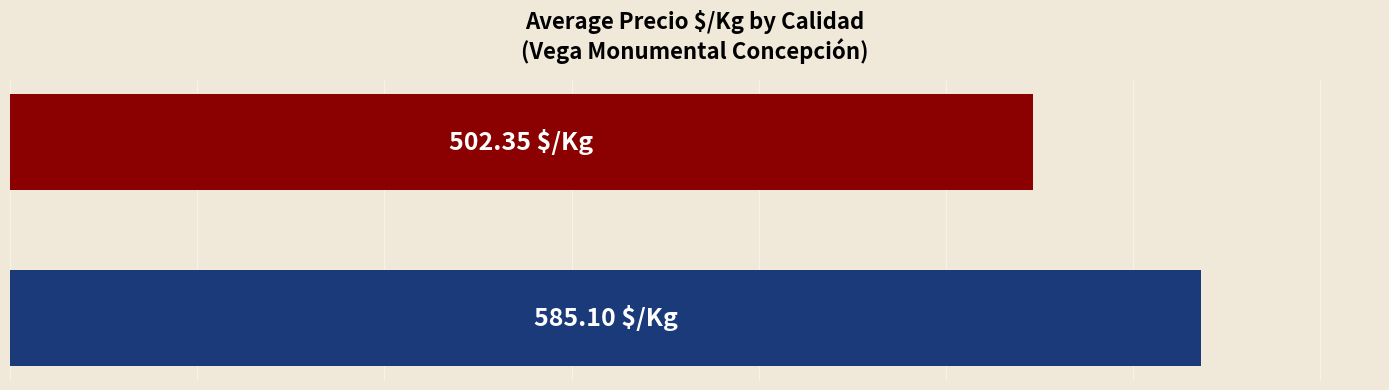

Are the bars horizontal?

Yes